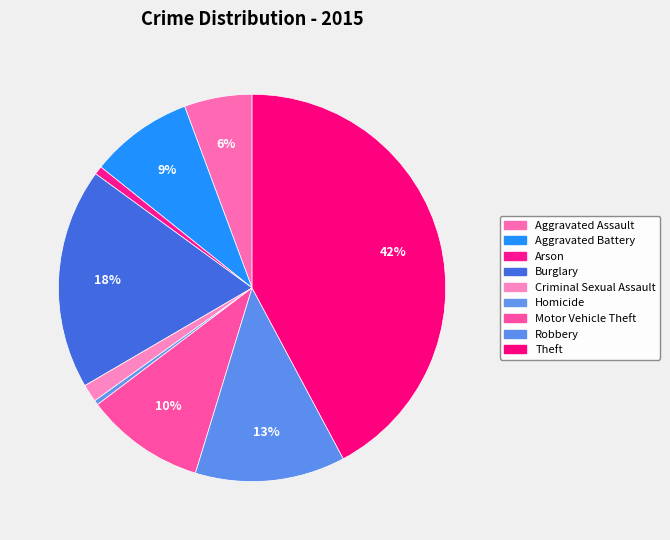

Count the number of slices in the pie.

9